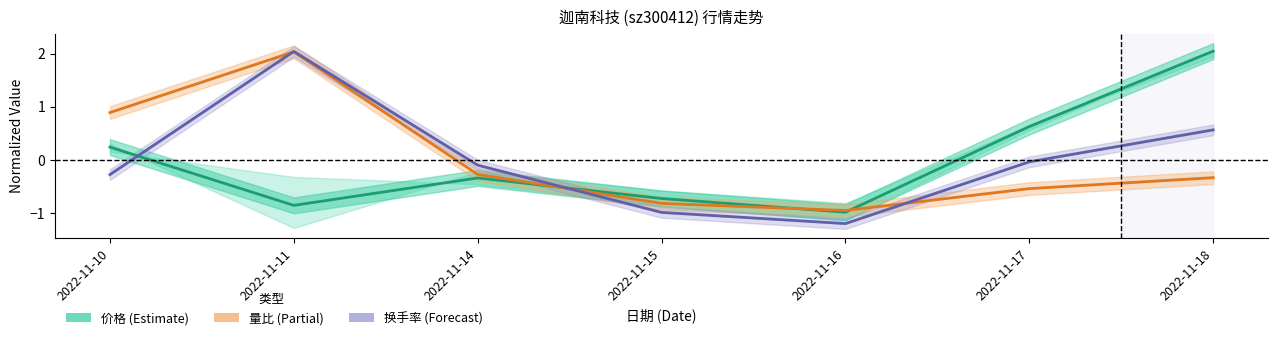

In 换手率 (Forecast), how many points are higher than both neighbors (excluding endpoints)?

1